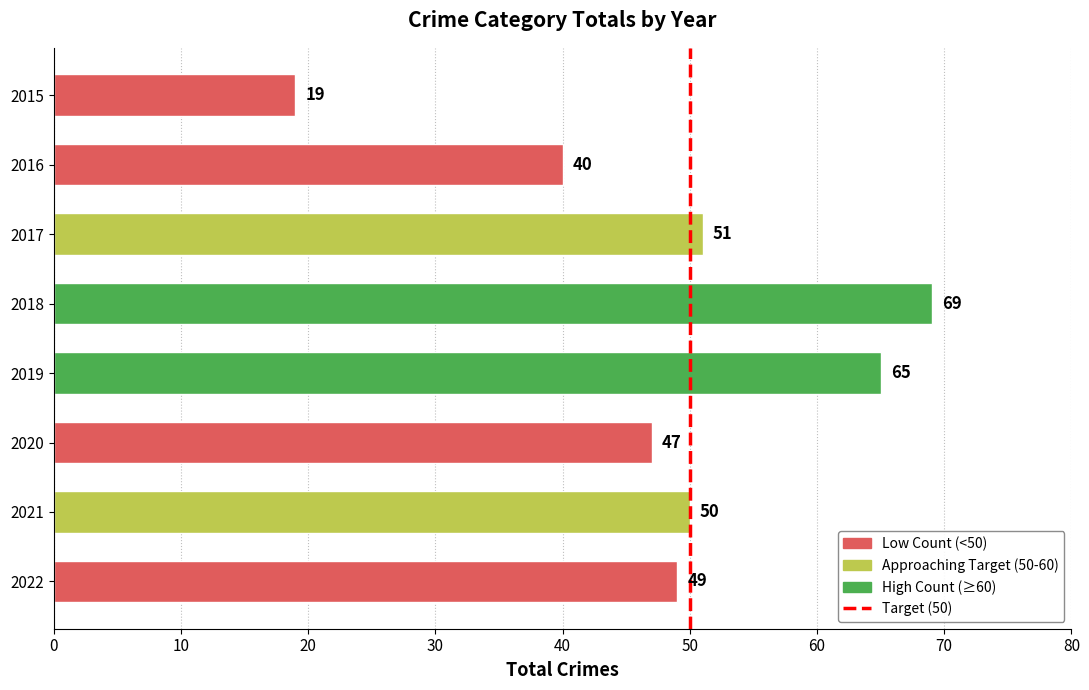

The chart shows a value of 48 at 2018. True or false?

False